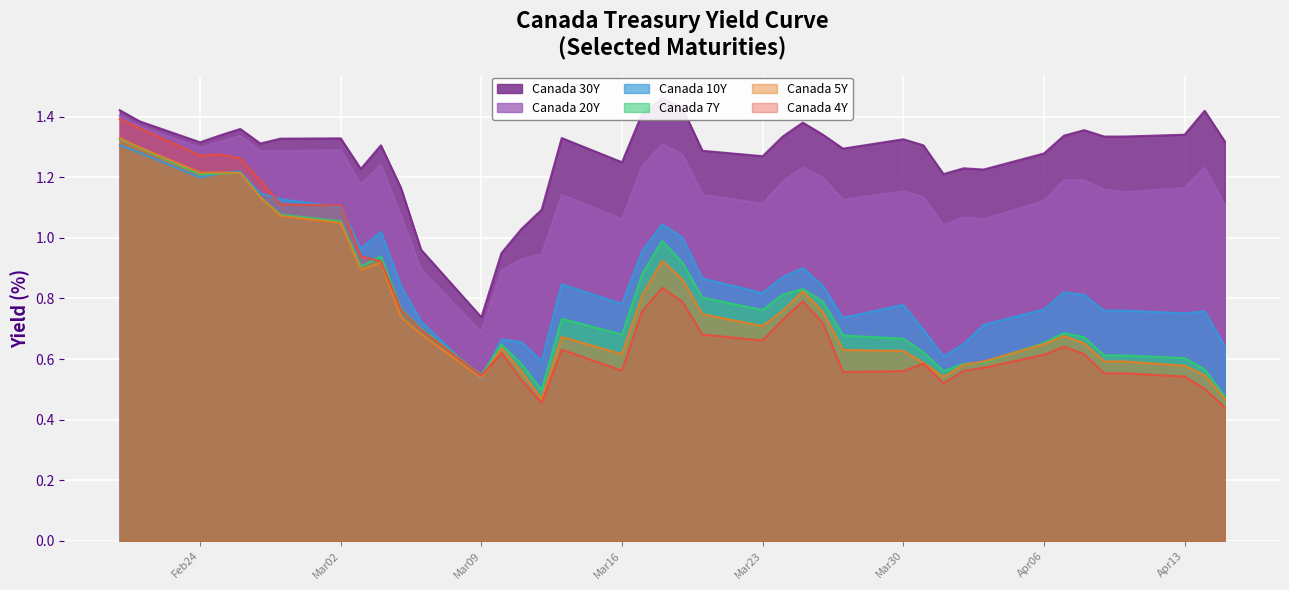

What is the label of the 7th point from the right?

2020-04-07